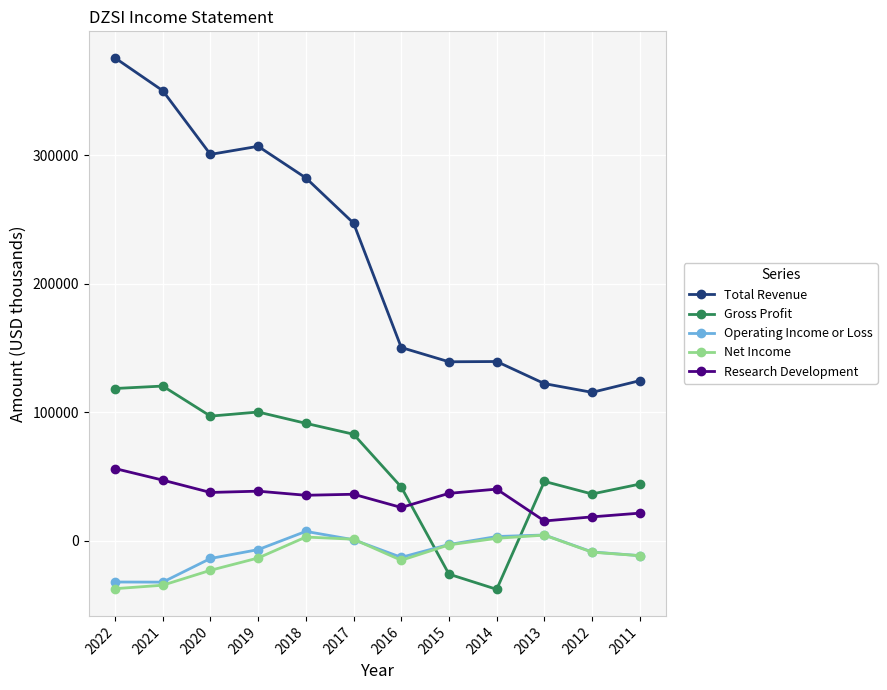

What is the value of the Operating Income or Loss point at the 2nd from the left?

-32300